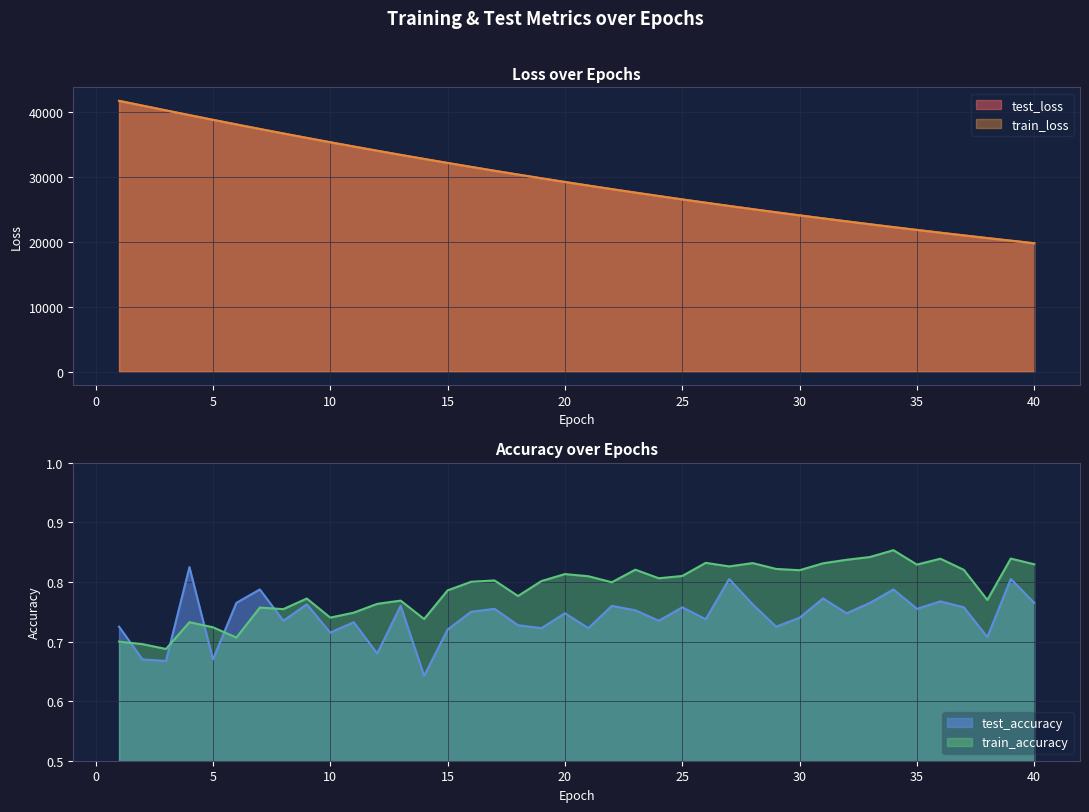

Between 28 and 26, which is larger?

26